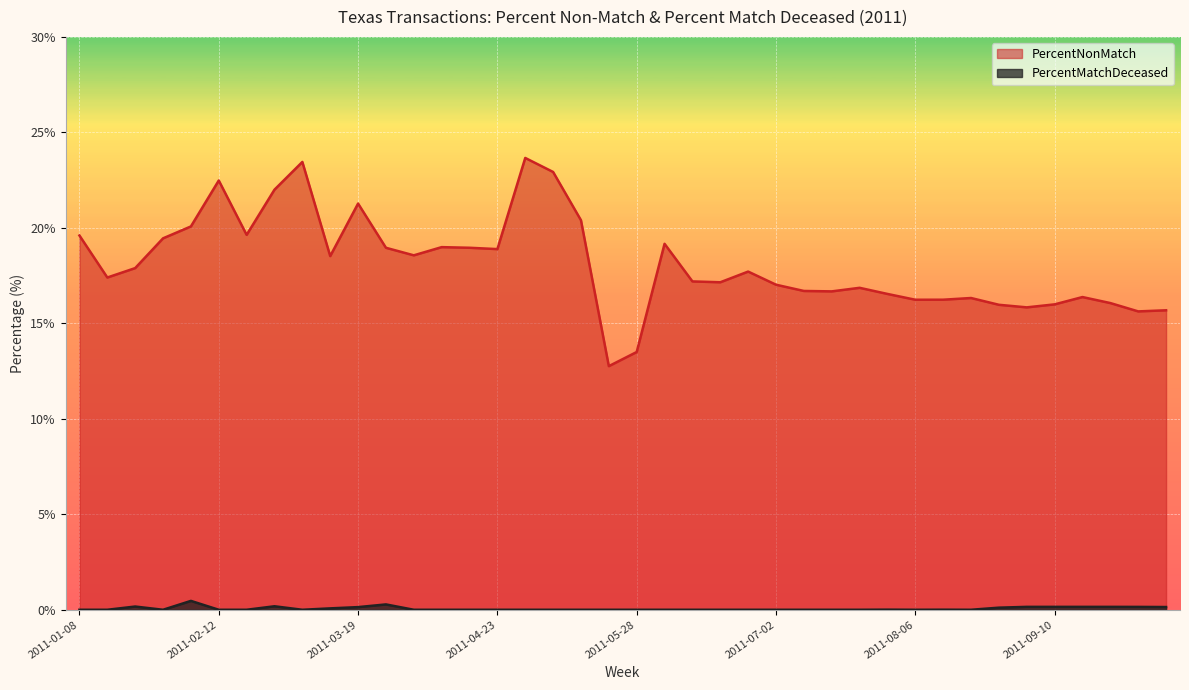

At which category is the sum across all series the highest?

2011-04-30